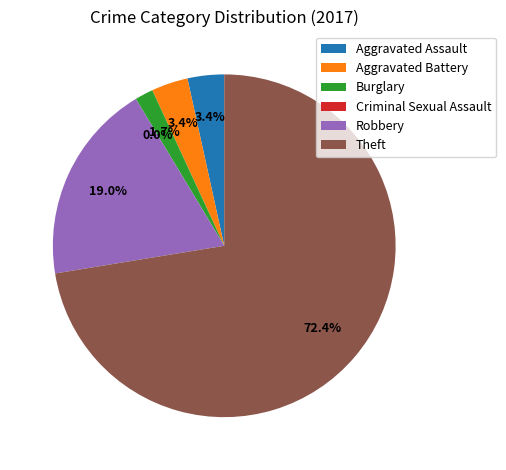

How many slices are in this pie chart?

6